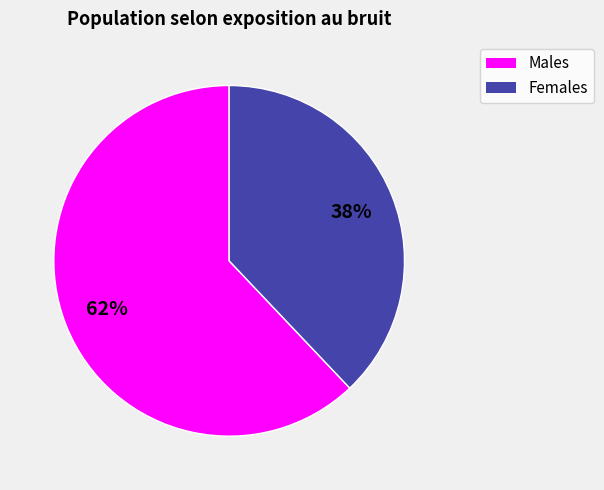

What is the majority slice?

Males